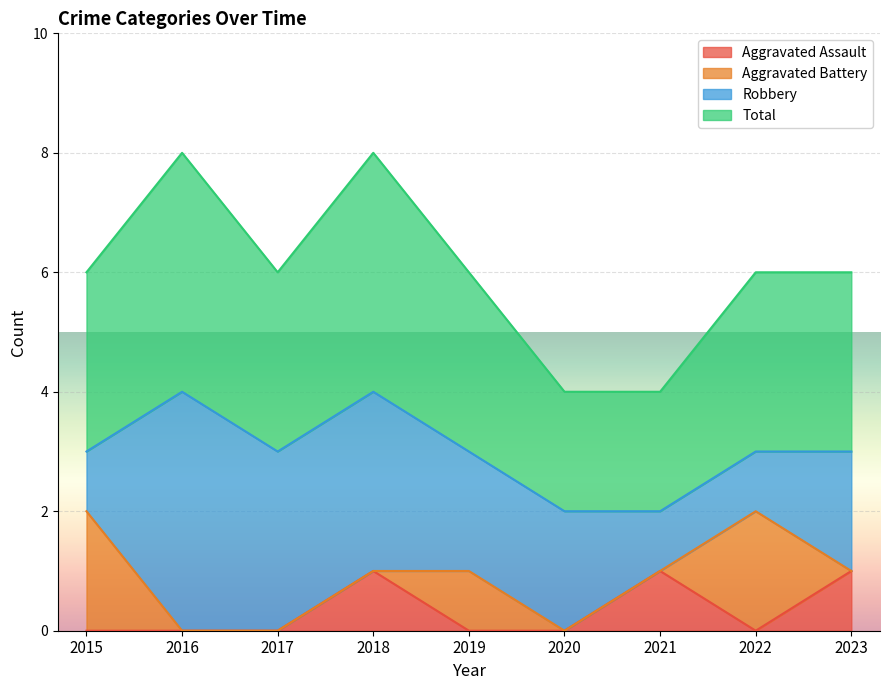

The Aggravated Assault series shows 0 at 2016. True or false?

True